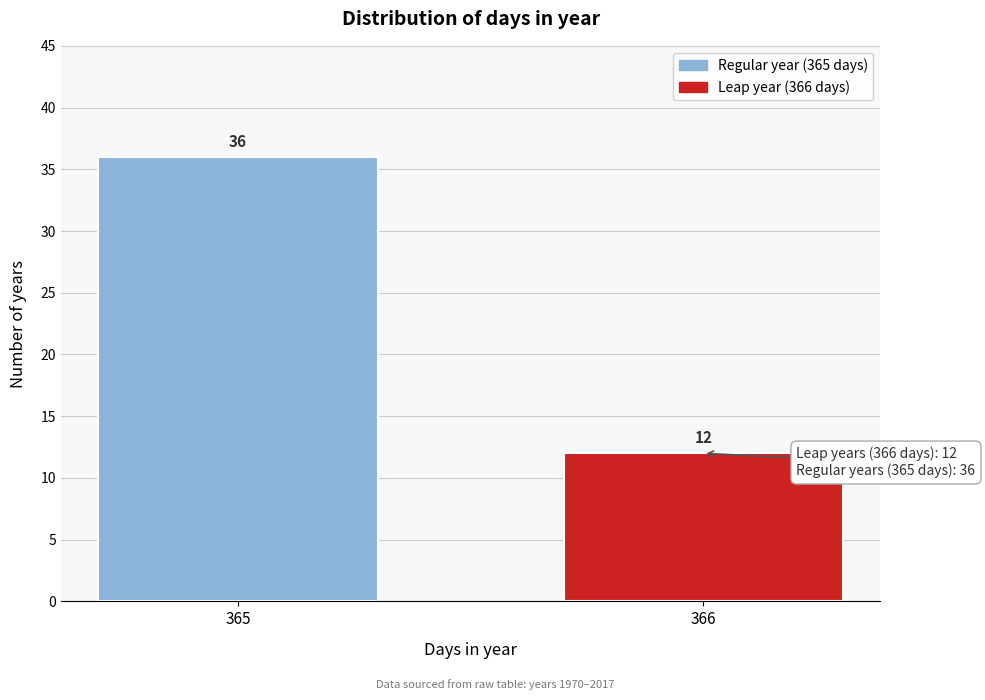

Reading right to left, what are all the values shown in this chart?

366=12	365=36